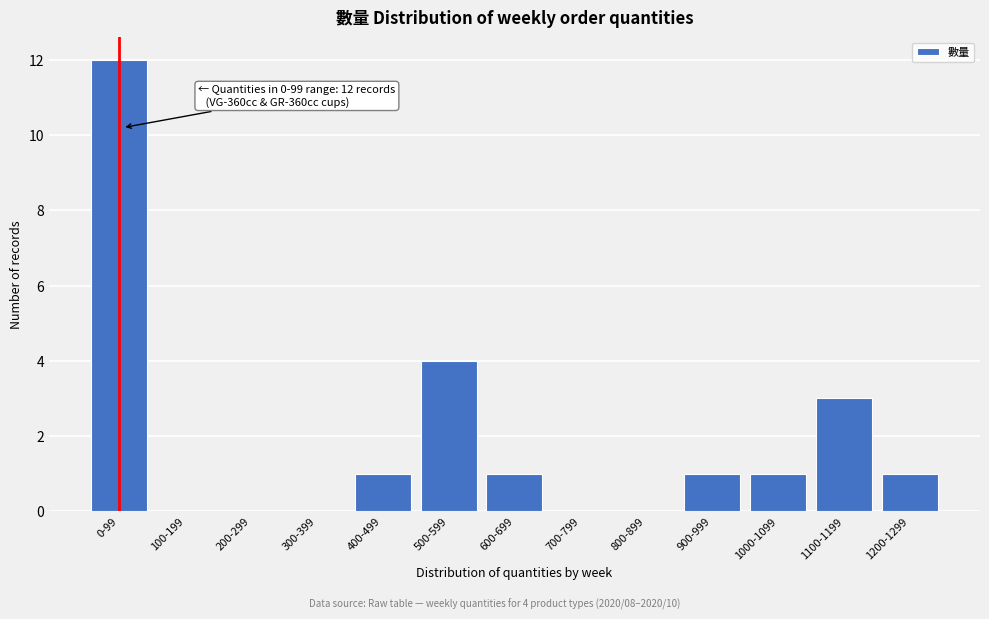

Reading right to left, list all the values displayed in this chart.

1200-1299=1	1100-1199=3	1000-1099=1	900-999=1	800-899=0	700-799=0	600-699=1	500-599=4	400-499=1	300-399=0	200-299=0	100-199=0	0-99=12